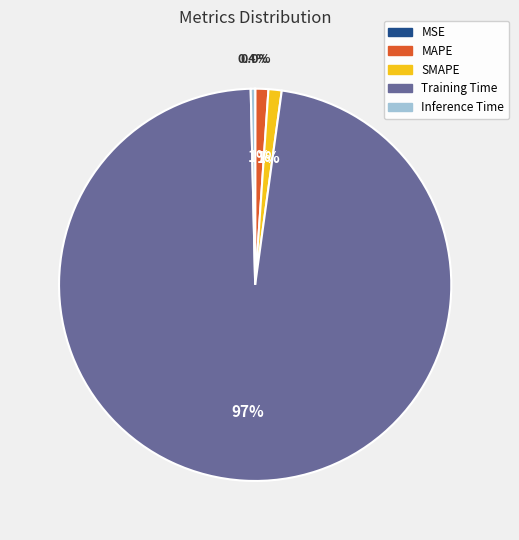

Which slice represents more than half of the pie?

Training Time